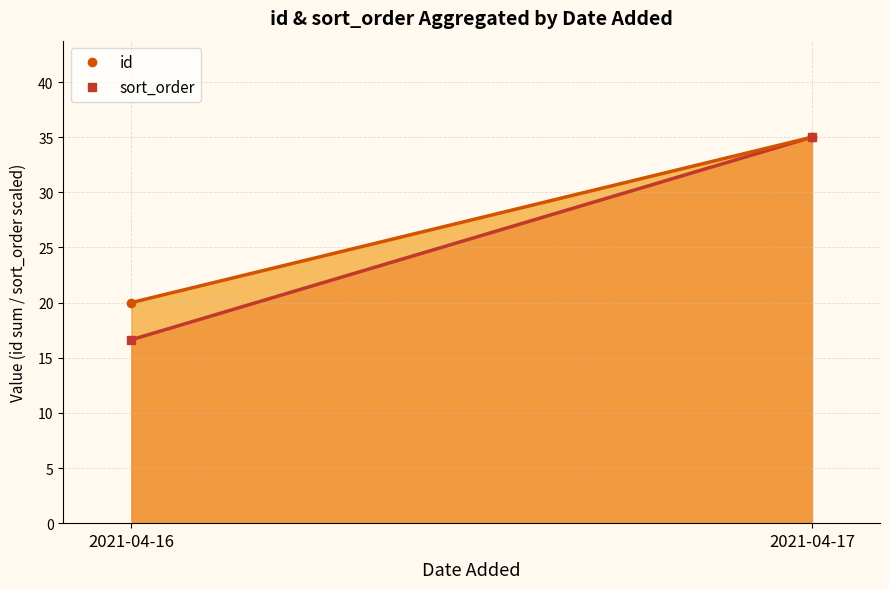

What is the value of the sort_order point at the 1st from the left?

16.6